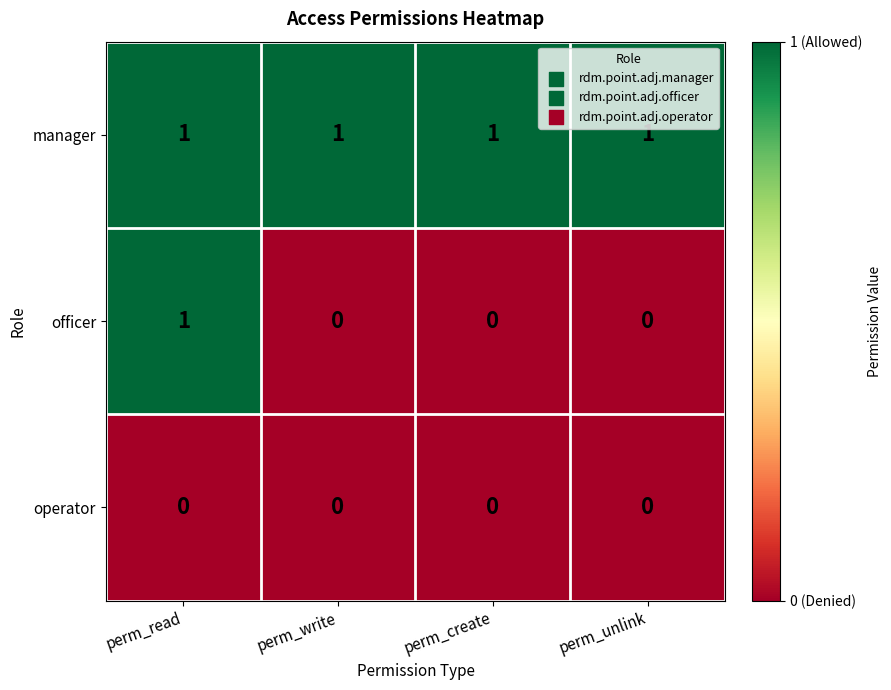

List the series in order of their overall mean, highest first.

manager, officer, operator